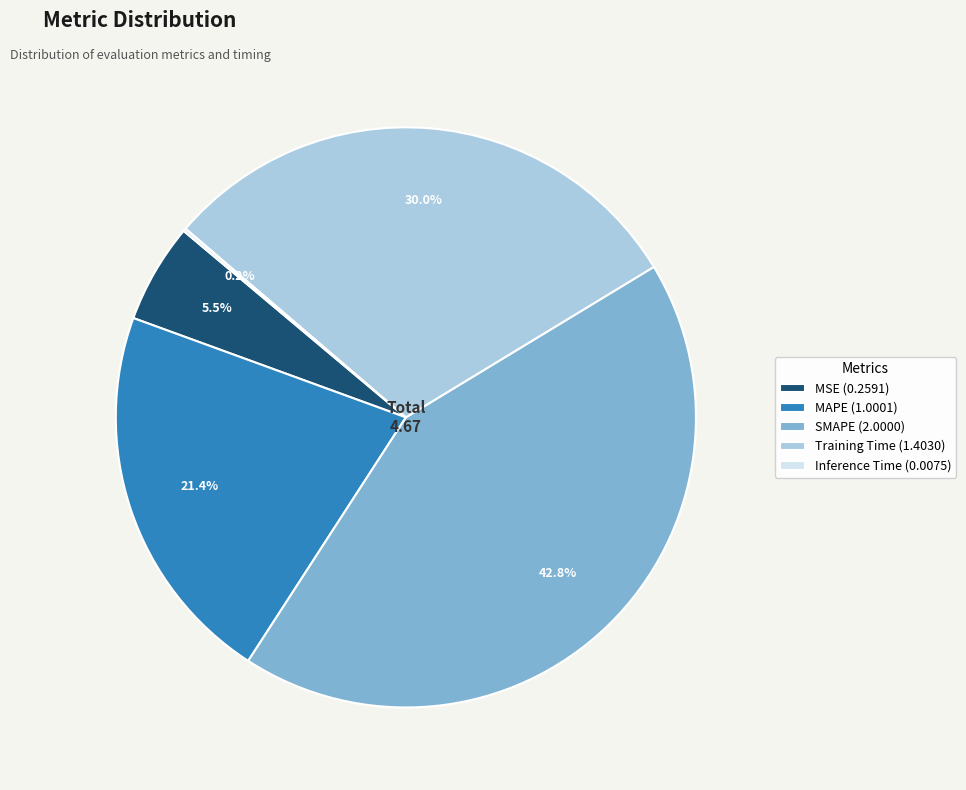

Do MSE (0.2591) and SMAPE (2.0000) together represent more than half of the pie?

No